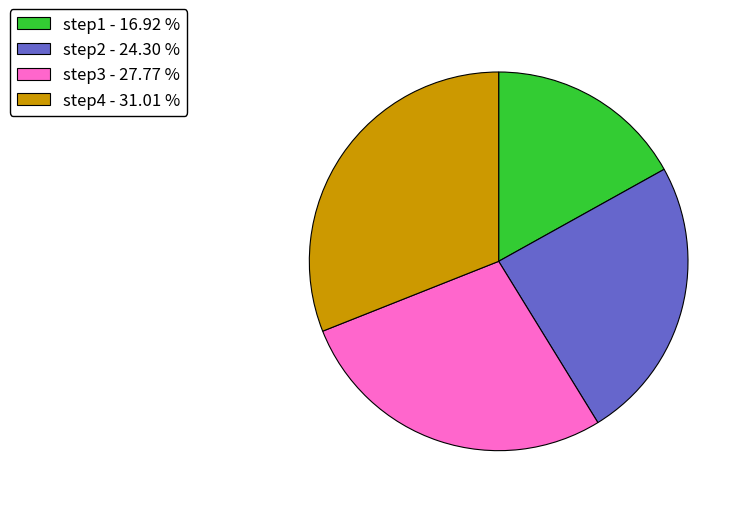

Does step1 represent more than half of the total?

No